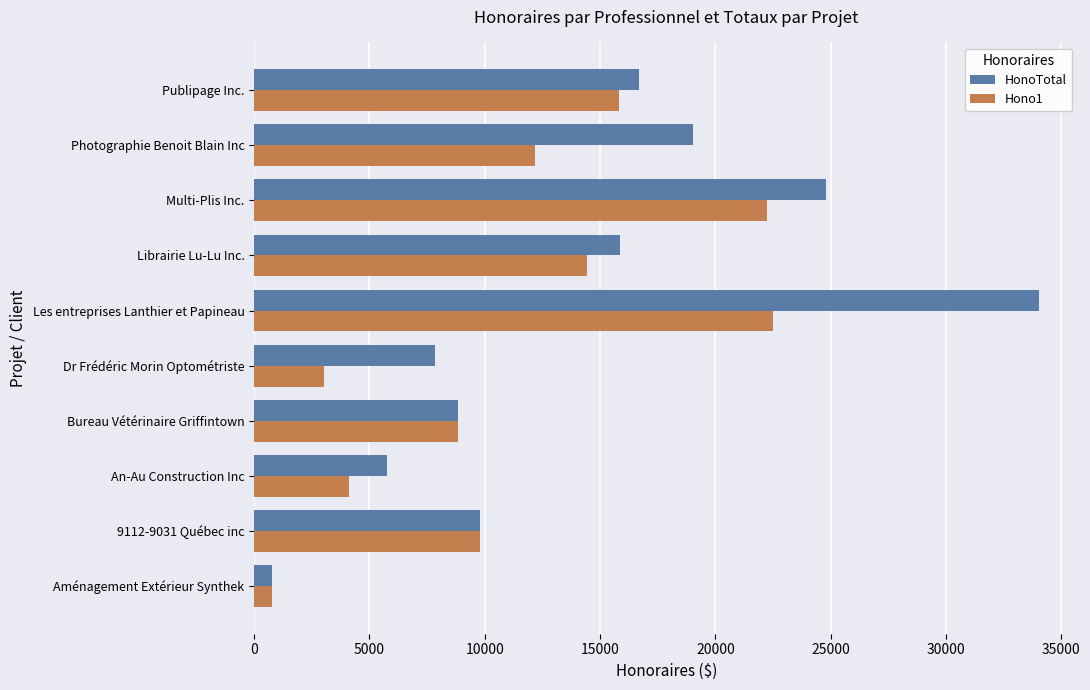

Is it true that Hono1 equals 787.5 at Aménagement Extérieur Synthek?

True